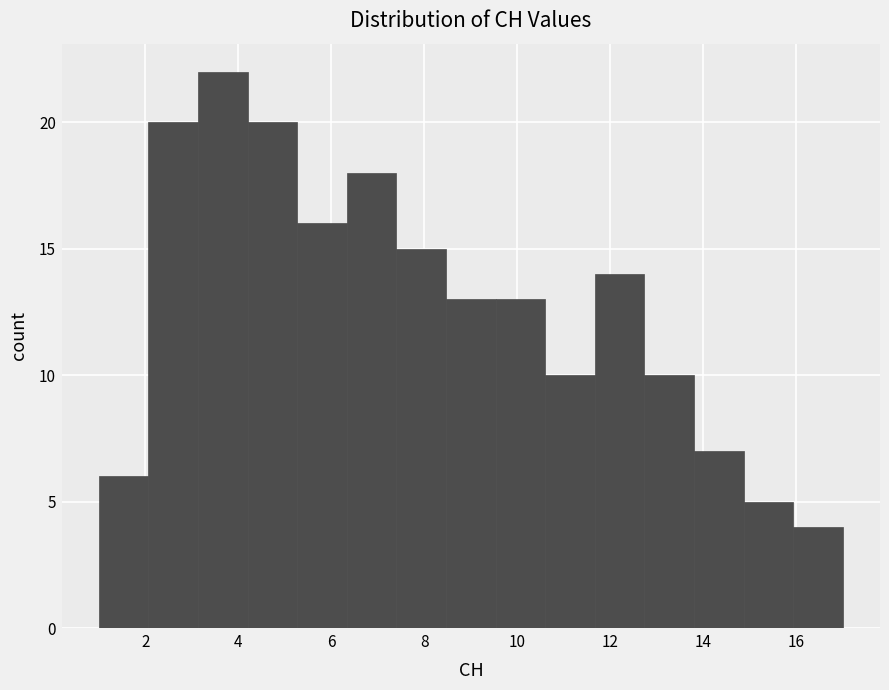

How tall is the bar that spans 9.6 to 10.6 on the x-axis? Neither the bar edges nor the heights are printed on the chart, so give them approximately, as read against the axes.

13